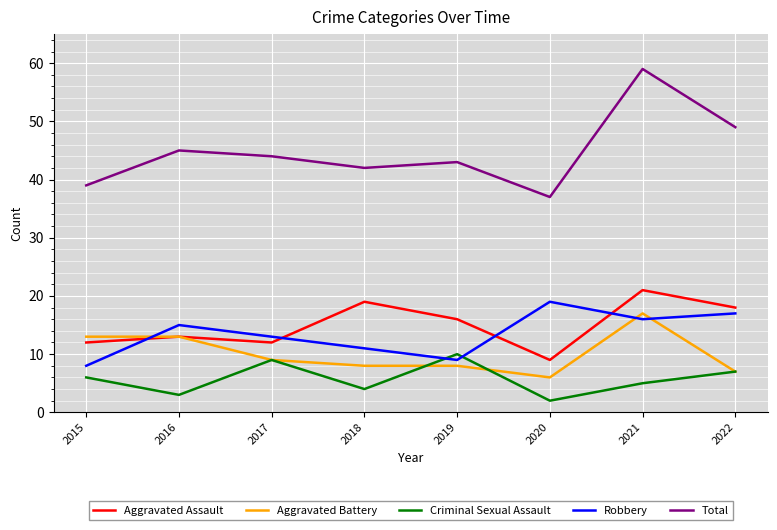

Is this an area chart (filled region under the line)?

No